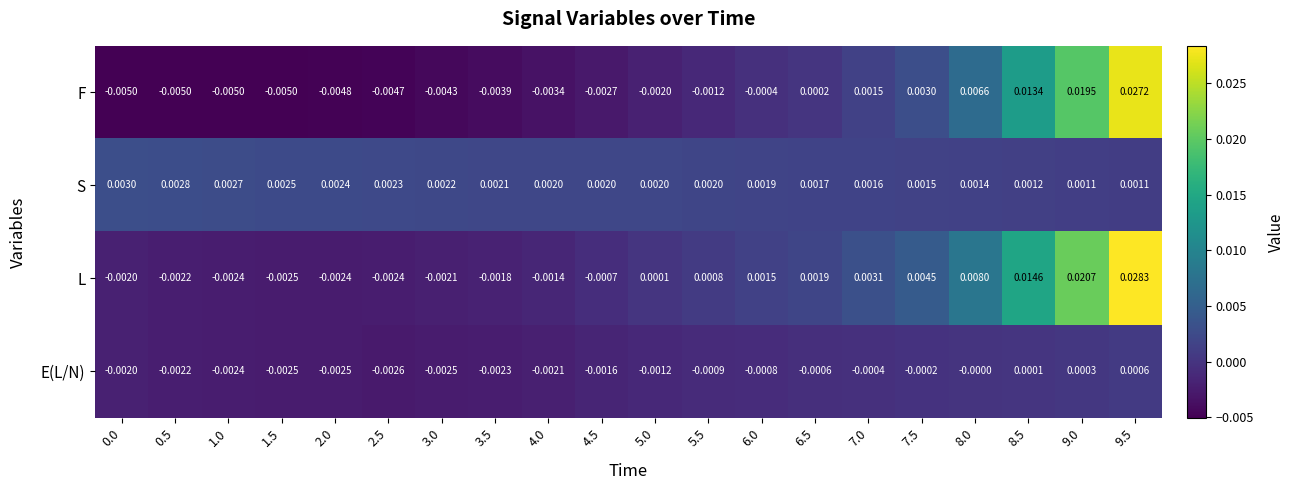

At how many categories does at least one series exceed 0?

20